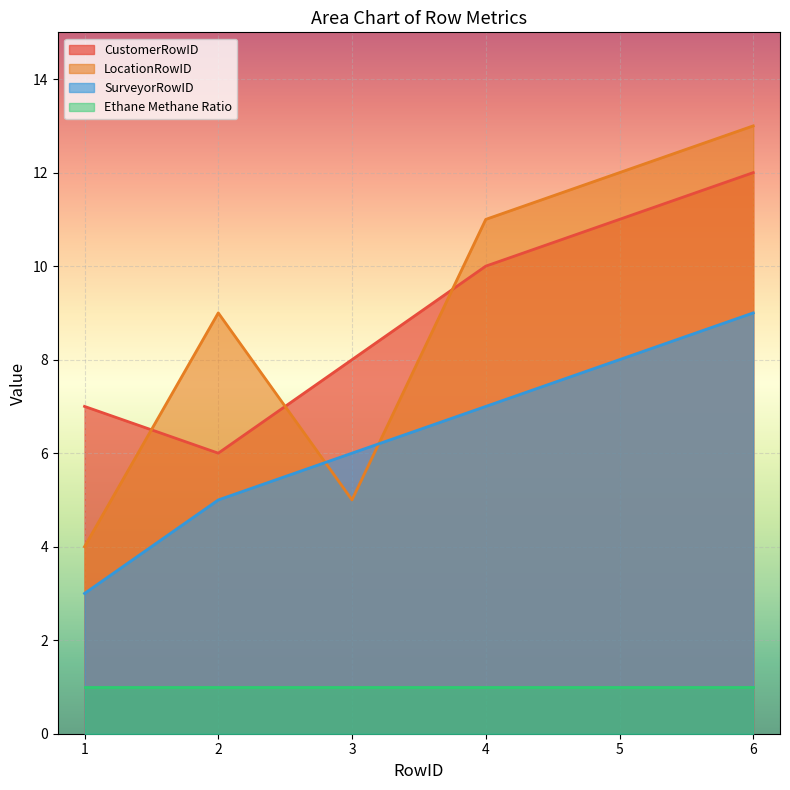

At which label does SurveyorRowID reach its peak?

6